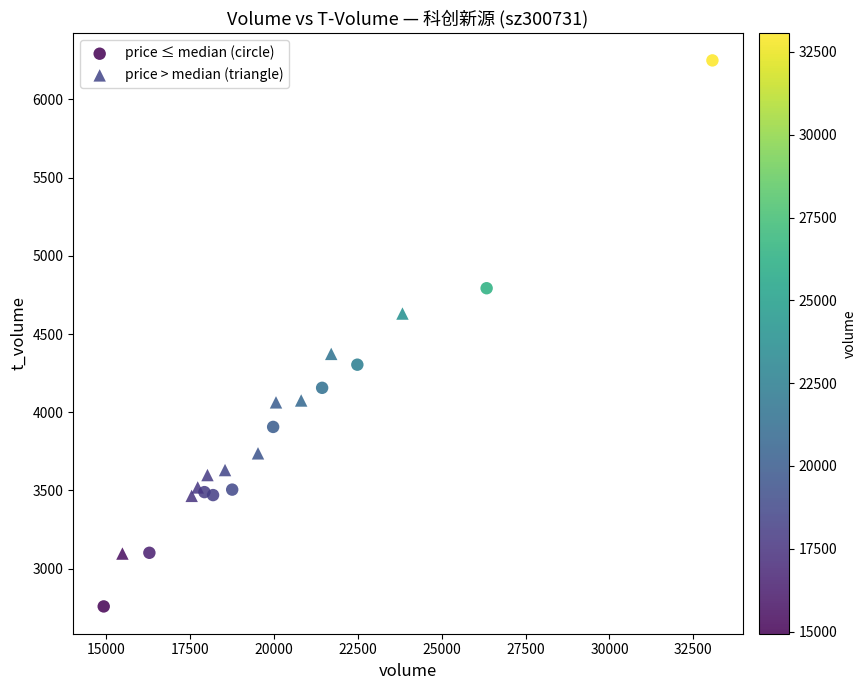

Which series has the widest spread of Y values?

price ≤ median (circle)